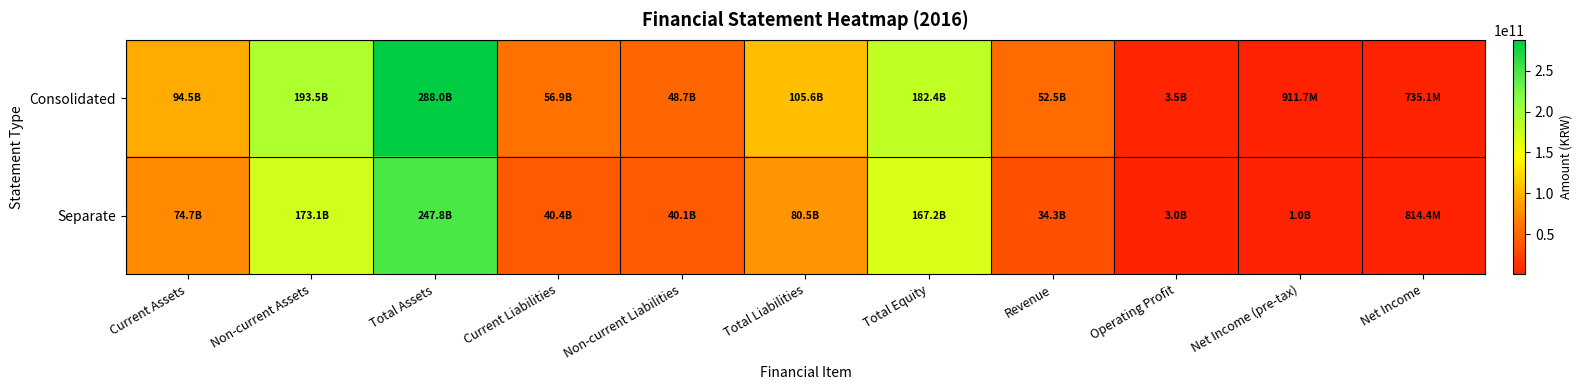

Count the number of categories in the chart.

11